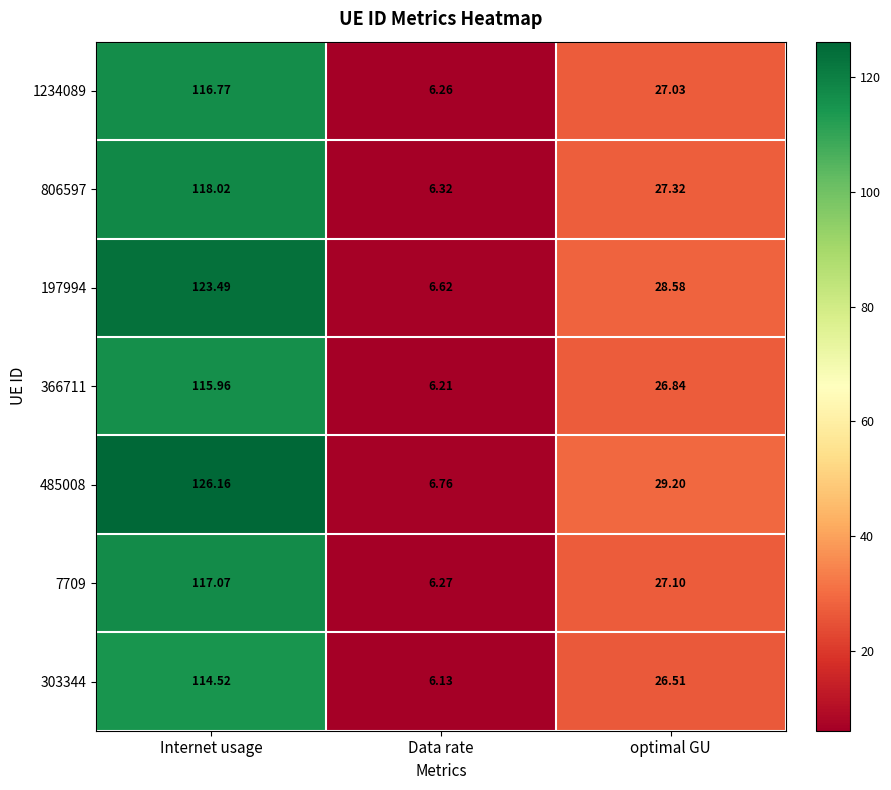

List the labels in order of 366711 value, largest first.

Internet usage, optimal GU, Data rate